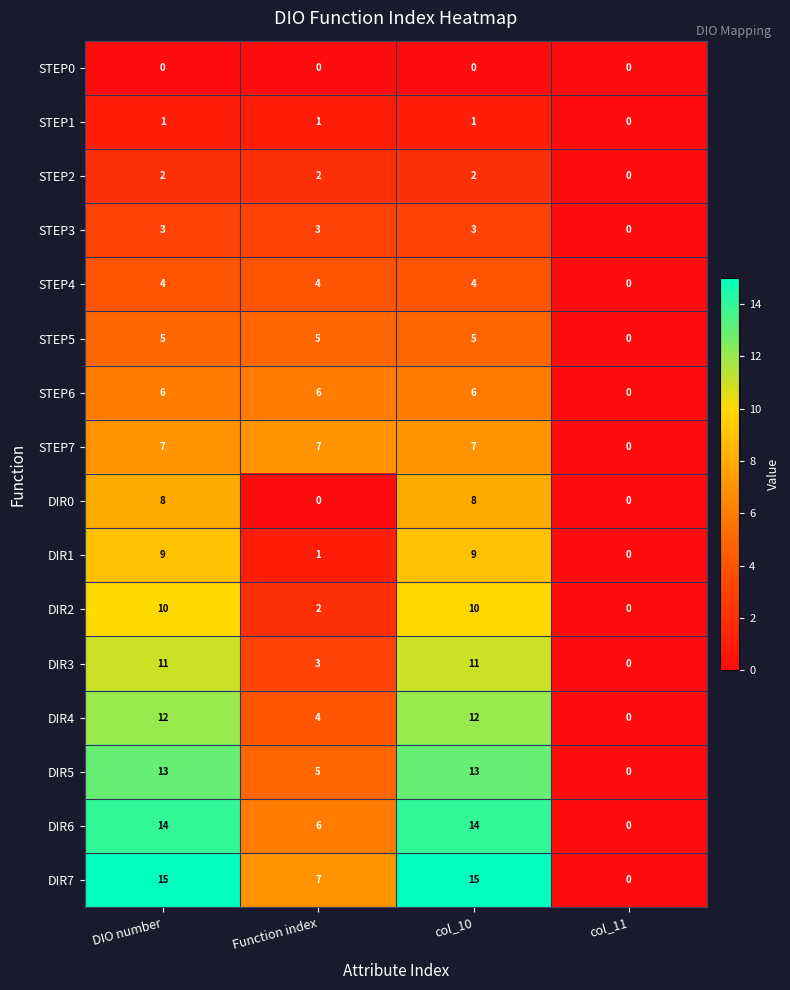

Count the DIR1 values in the range 1 to 9.

3